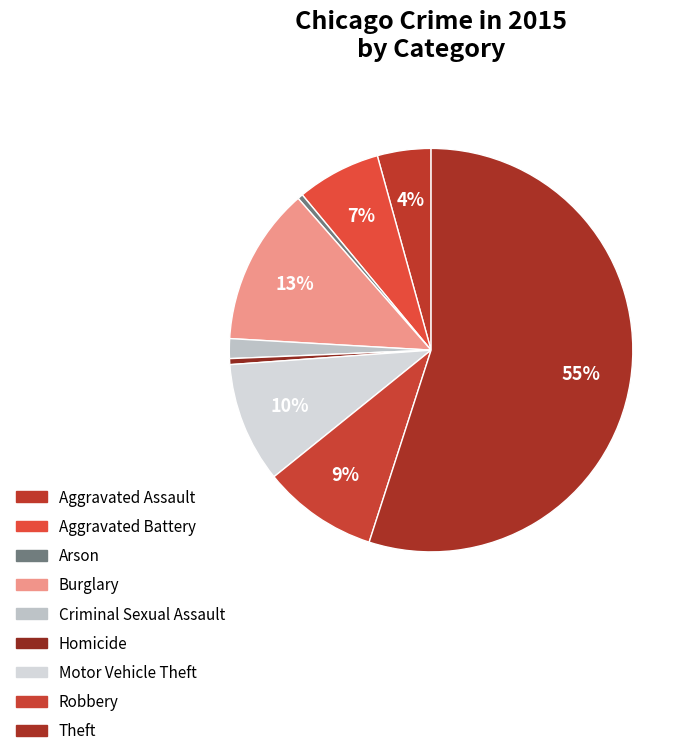

The Motor Vehicle Theft slice represents 3% of the pie. True or false?

False